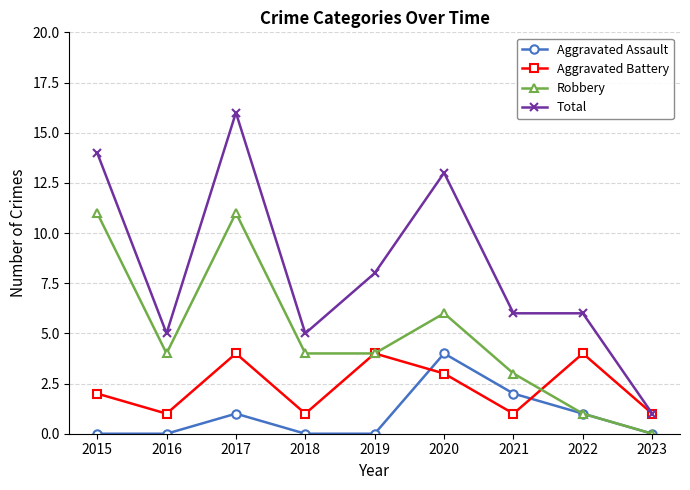

Which series has the largest total across all categories?

Total